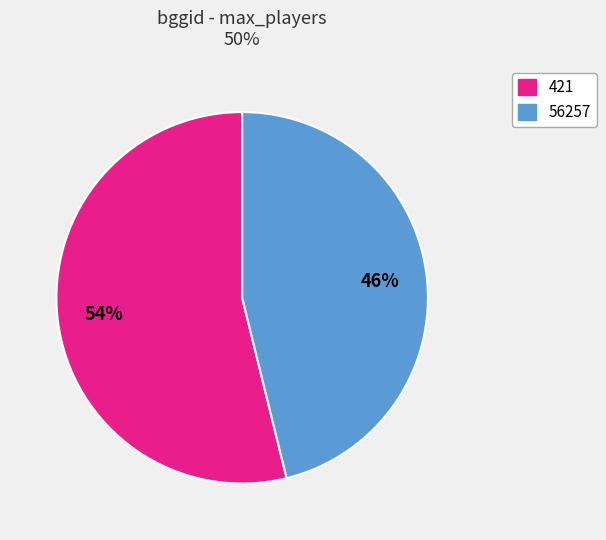

Which has a higher value, 421 or 56257?

421